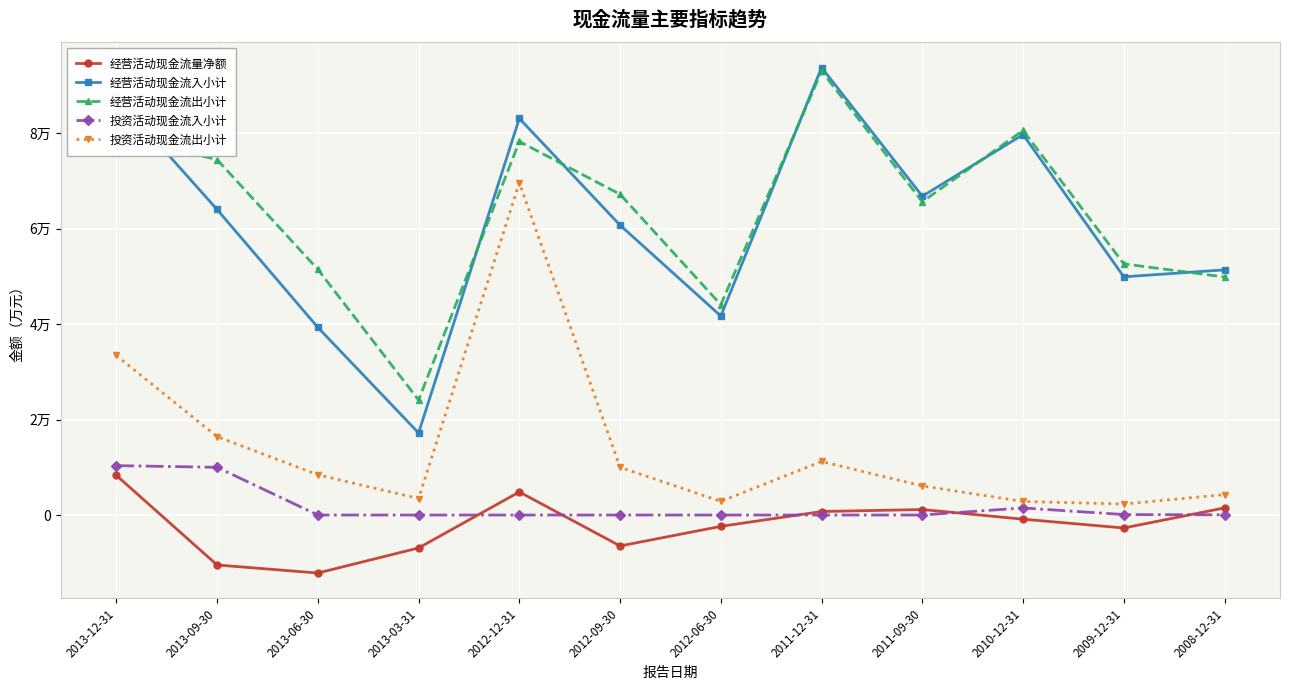

Is this an area chart (filled region under the line)?

No